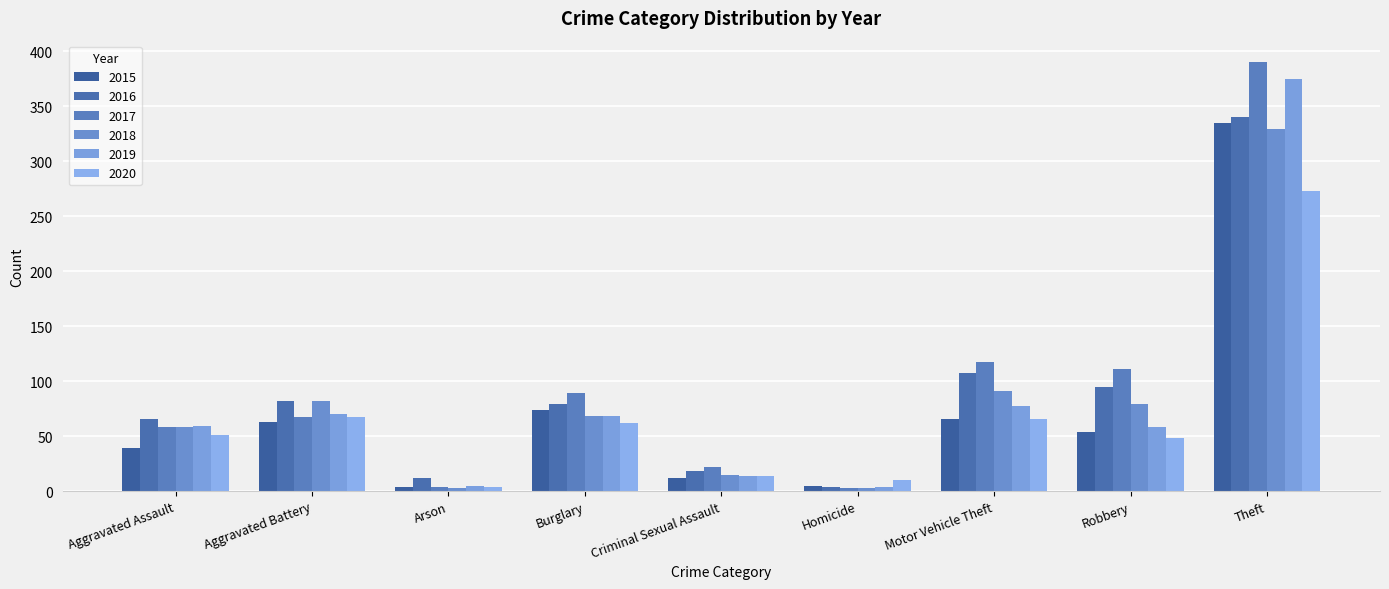

How many categories are shown in the chart?

9